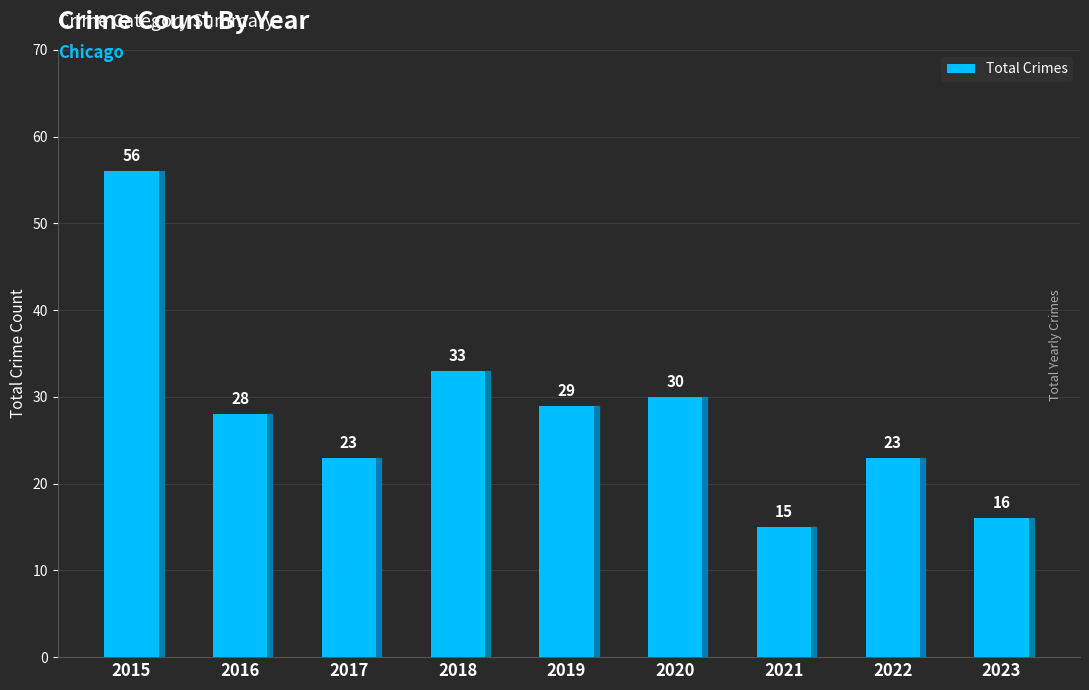

What is the average value?

28